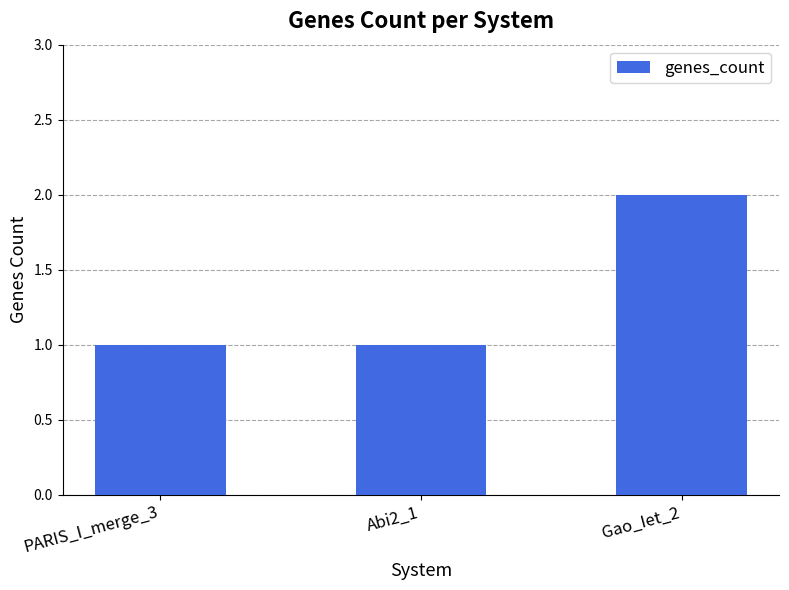

Reading left to right, extract all data points from this chart.

PARIS_I_merge_3=1	Abi2_1=1	Gao_Iet_2=2